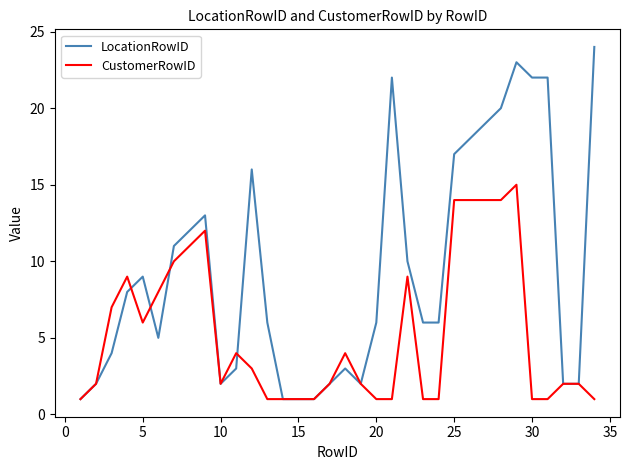

Is this an area chart (filled region under the line)?

No